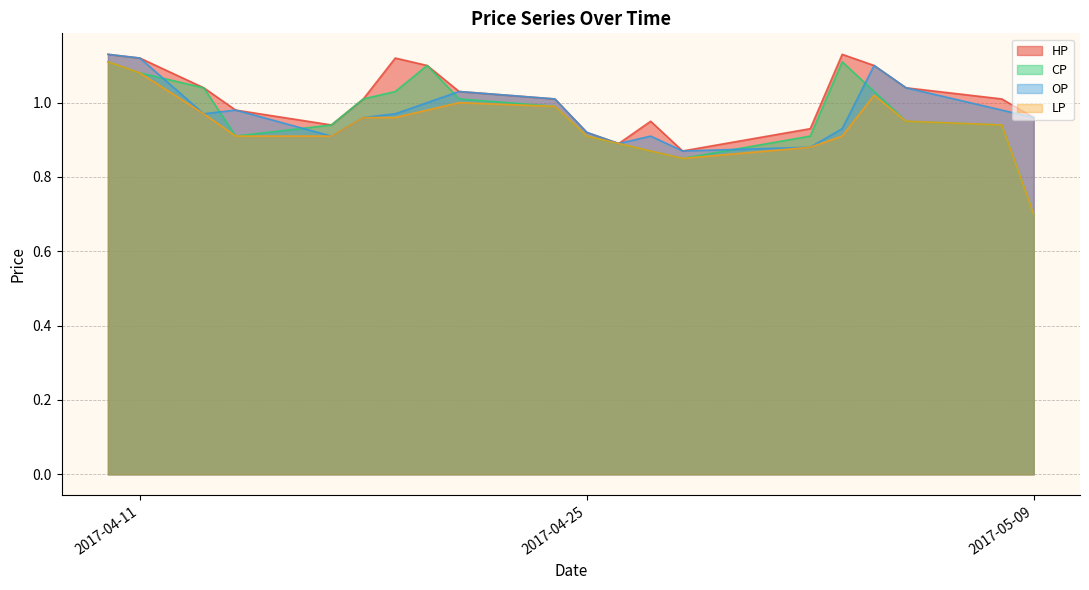

Reading left to right, what are all the values shown in this chart?

HP: 2017-04-10=1.1	2017-04-11=1.1	2017-04-13=1.0	2017-04-14=1.0	2017-04-17=0.9	2017-04-18=1.0	2017-04-19=1.1	2017-04-20=1.1	2017-04-21=1.0	2017-04-24=1.0	2017-04-25=0.9	2017-04-26=0.9	2017-04-27=0.9	2017-04-28=0.9	2017-05-02=0.9	2017-05-03=1.1	2017-05-04=1.1	2017-05-05=1.0	2017-05-08=1.0	2017-05-09=1.0
CP: 2017-04-10=1.1	2017-04-11=1.1	2017-04-13=1.0	2017-04-14=0.9	2017-04-17=0.9	2017-04-18=1.0	2017-04-19=1.0	2017-04-20=1.1	2017-04-21=1.0	2017-04-24=1.0	2017-04-25=0.9	2017-04-26=0.9	2017-04-27=0.9	2017-04-28=0.8	2017-05-02=0.9	2017-05-03=1.1	2017-05-04=1.0	2017-05-05=0.9	2017-05-08=0.9	2017-05-09=0.7
OP: 2017-04-10=1.1	2017-04-11=1.1	2017-04-13=1.0	2017-04-14=1.0	2017-04-17=0.9	2017-04-18=1.0	2017-04-19=1.0	2017-04-20=1.0	2017-04-21=1.0	2017-04-24=1.0	2017-04-25=0.9	2017-04-26=0.9	2017-04-27=0.9	2017-04-28=0.9	2017-05-02=0.9	2017-05-03=0.9	2017-05-04=1.1	2017-05-05=1.0	2017-05-08=1.0	2017-05-09=1.0
LP: 2017-04-10=1.1	2017-04-11=1.1	2017-04-13=1.0	2017-04-14=0.9	2017-04-17=0.9	2017-04-18=1.0	2017-04-19=1.0	2017-04-20=1.0	2017-04-21=1.0	2017-04-24=1.0	2017-04-25=0.9	2017-04-26=0.9	2017-04-27=0.9	2017-04-28=0.8	2017-05-02=0.9	2017-05-03=0.9	2017-05-04=1.0	2017-05-05=0.9	2017-05-08=0.9	2017-05-09=0.7